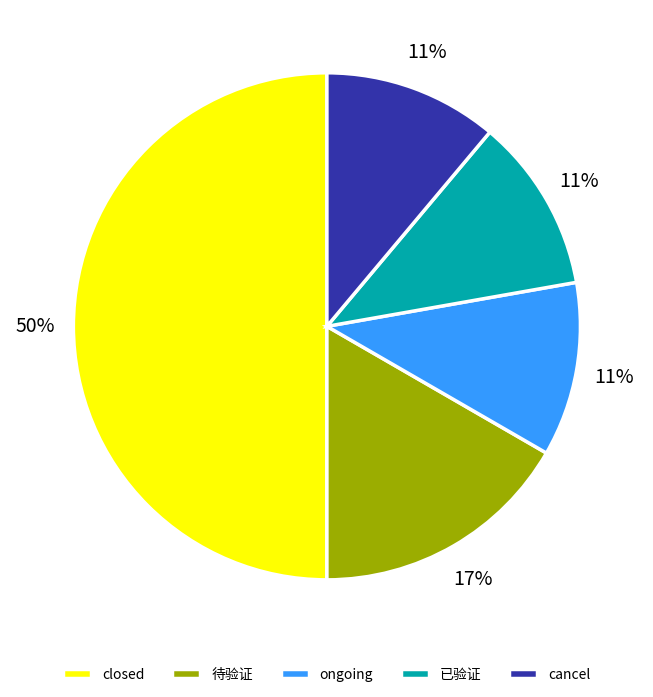

How many slices are in this pie chart?

5